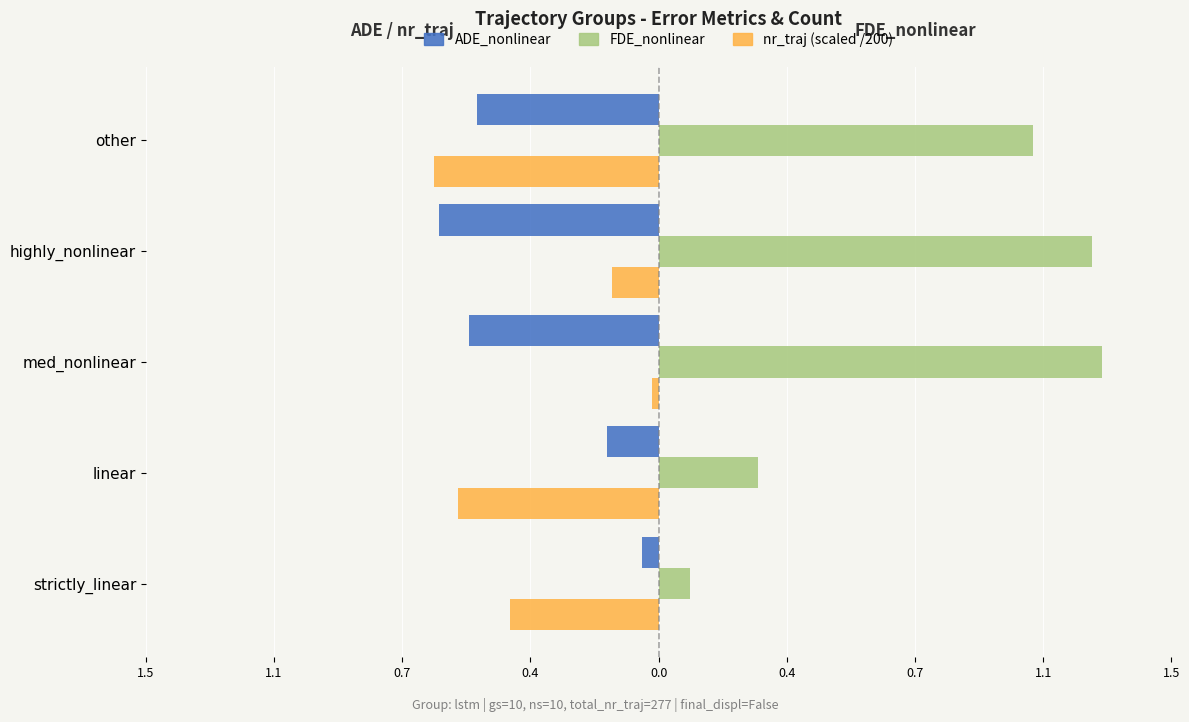

Which series has the widest spread of values?

FDE_nonlinear